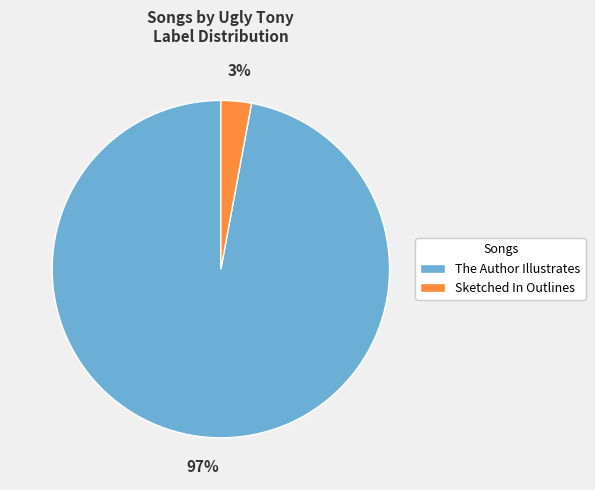

To the nearest percent, what is the difference between the largest and smallest slice percentages?

94%